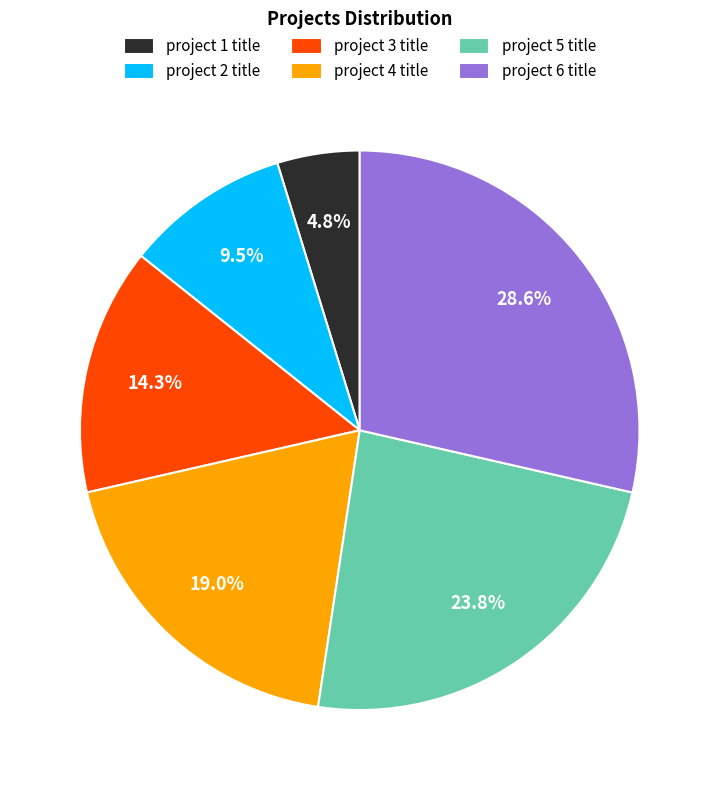

Is there any slice that represents more than half of the pie?

No